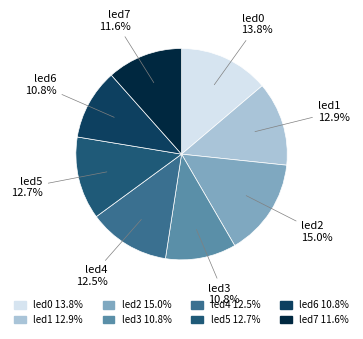

What percentage is the led7 slice, to the nearest percent?

12%